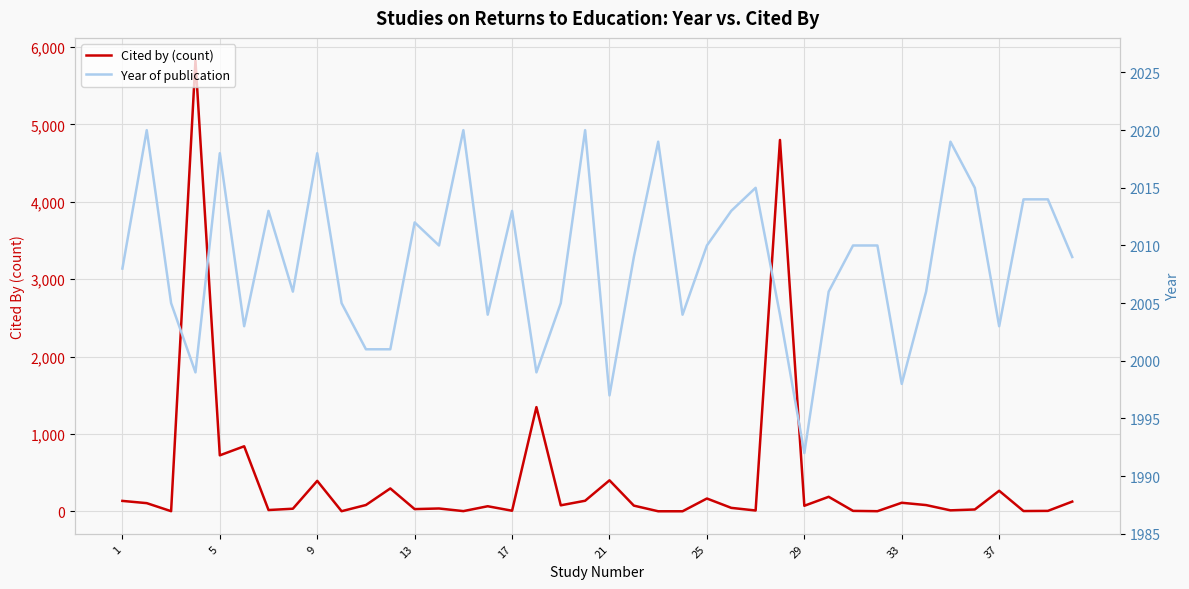

What is the maximum value for Cited by (count)?

5827